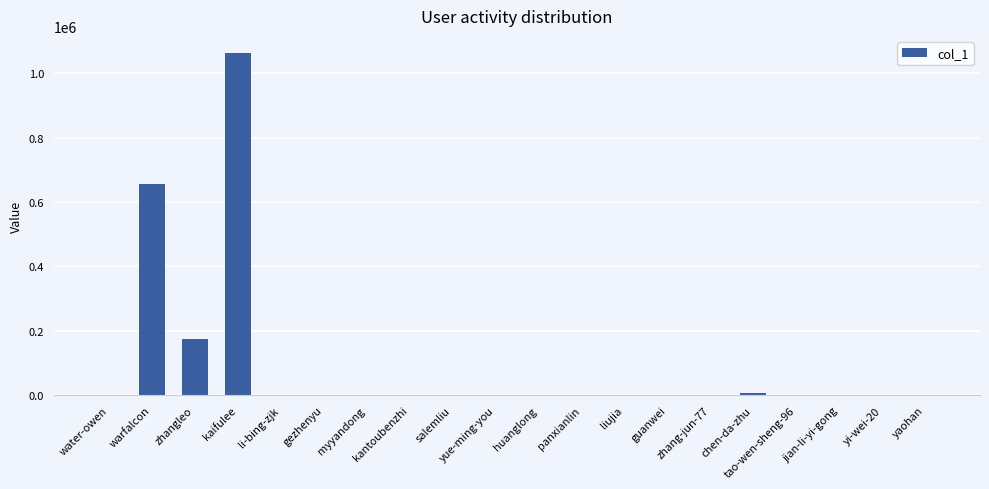

Is it true that the value at warfalcon is 185498?

False